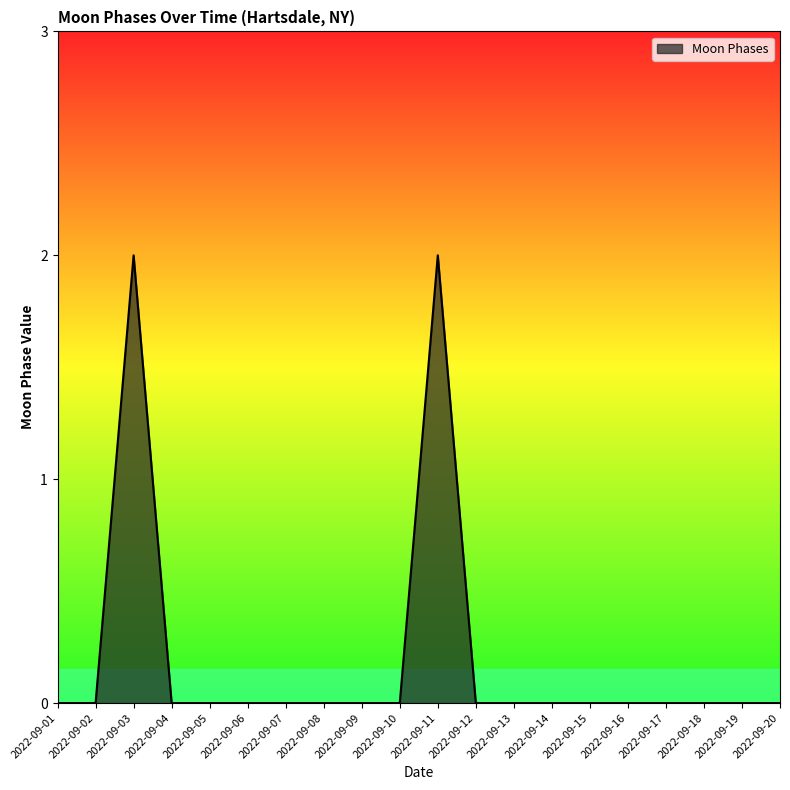

The value at 2022-09-07 is 0. True or false?

True